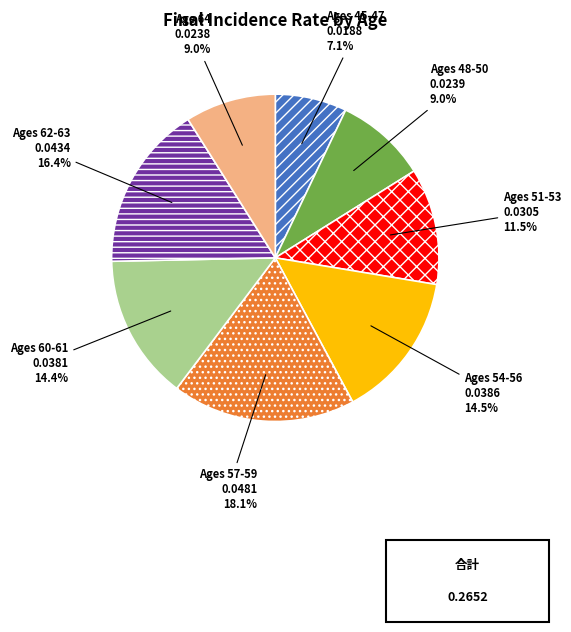

How many segments does this pie chart have?

8